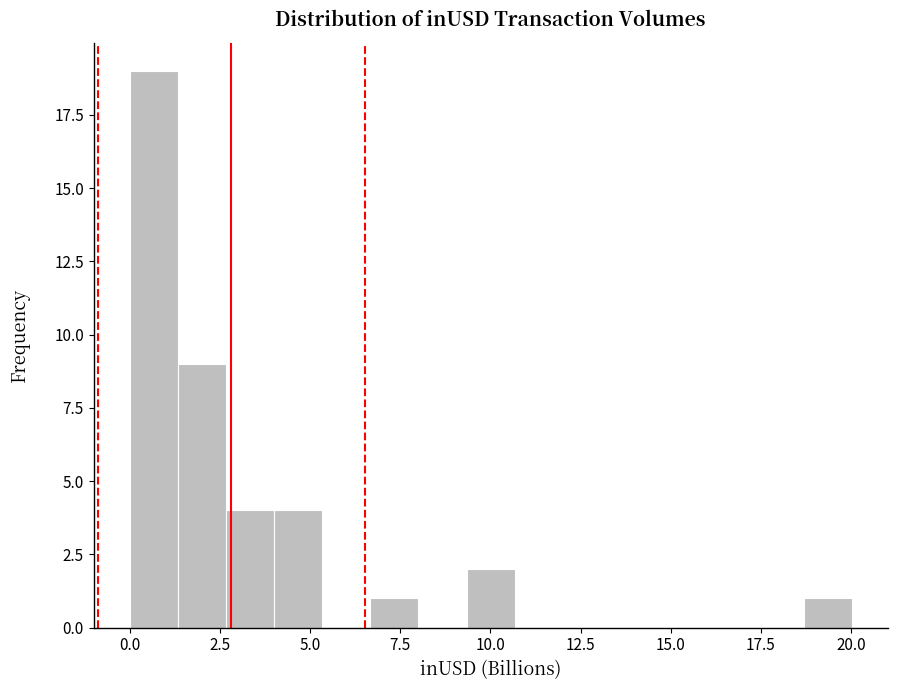

Read against the x-axis, roughly where is the centre of the tallest bar?

0.5